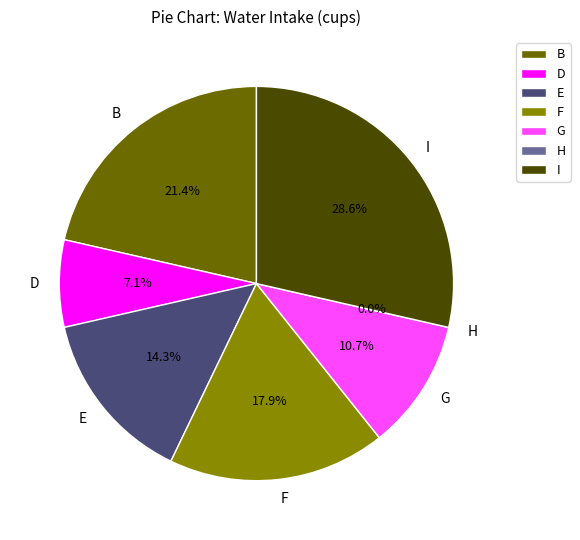

What percentage is the B slice, to the nearest percent?

21%